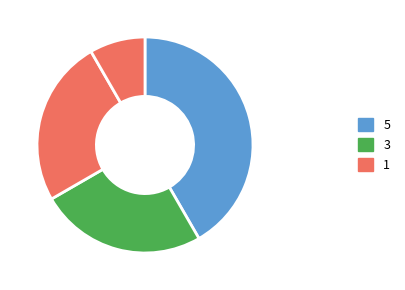

Count the number of slices in the pie.

4